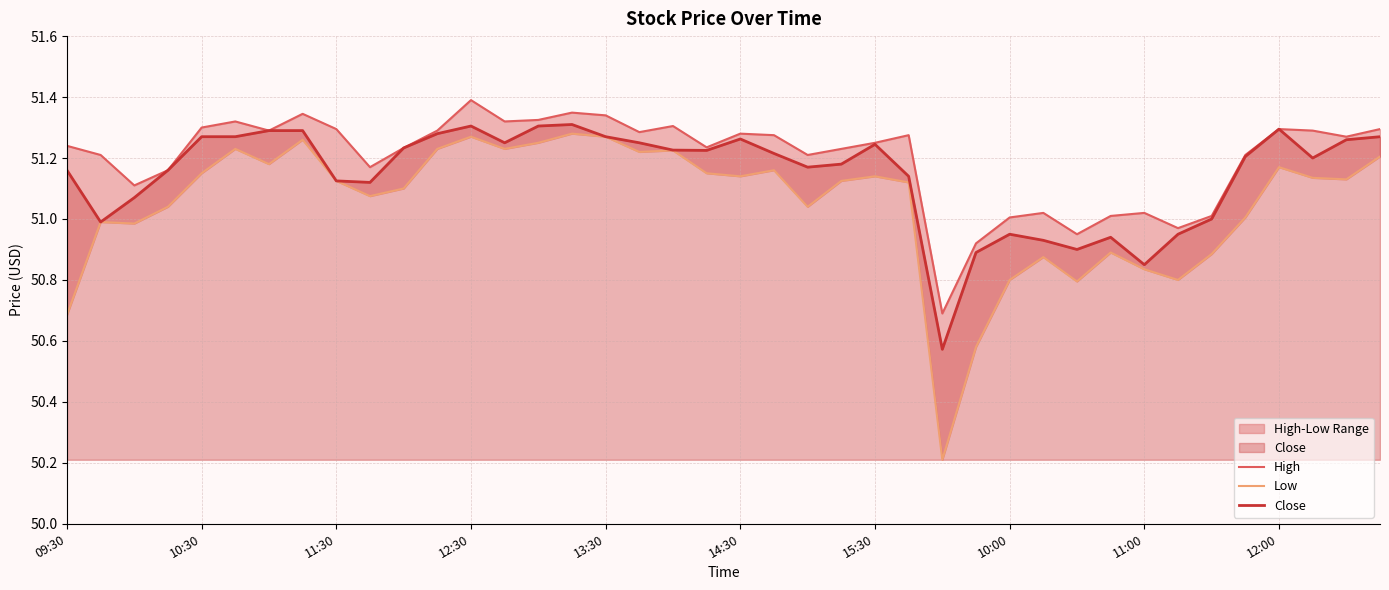

What is the difference between the maximum and minimum values in the Close series?

0.7